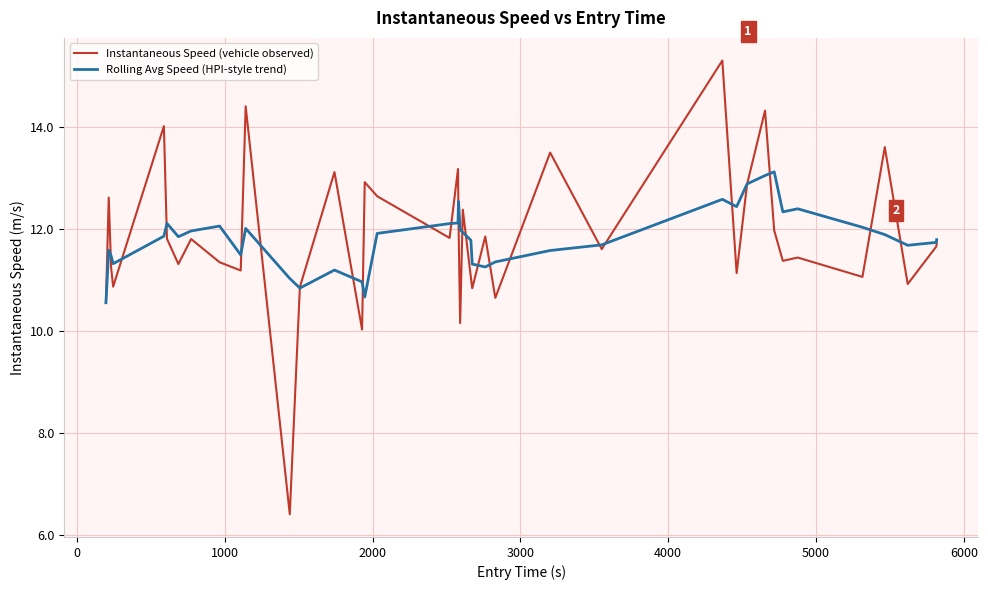

What is the greatest value displayed?

15.3